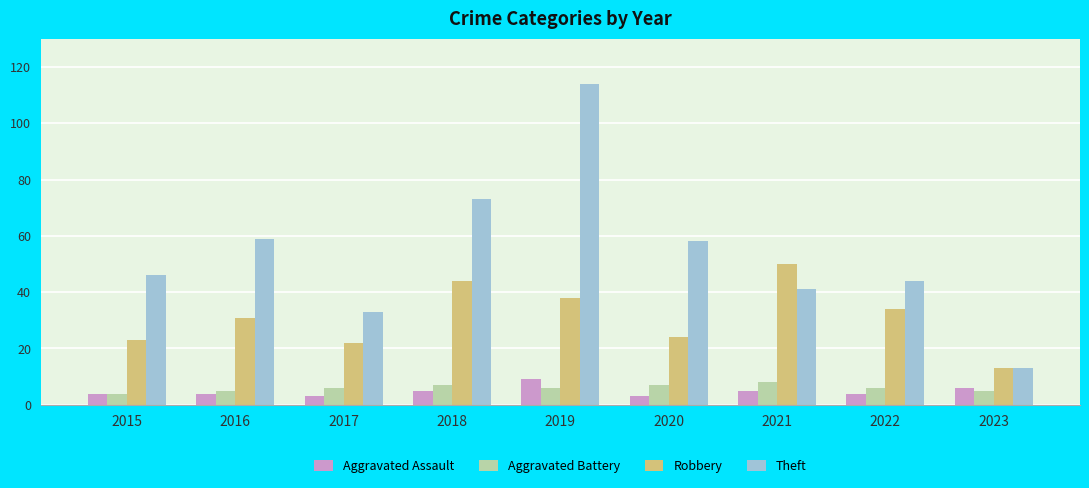

Is it true that Theft equals 26 at 2020?

False